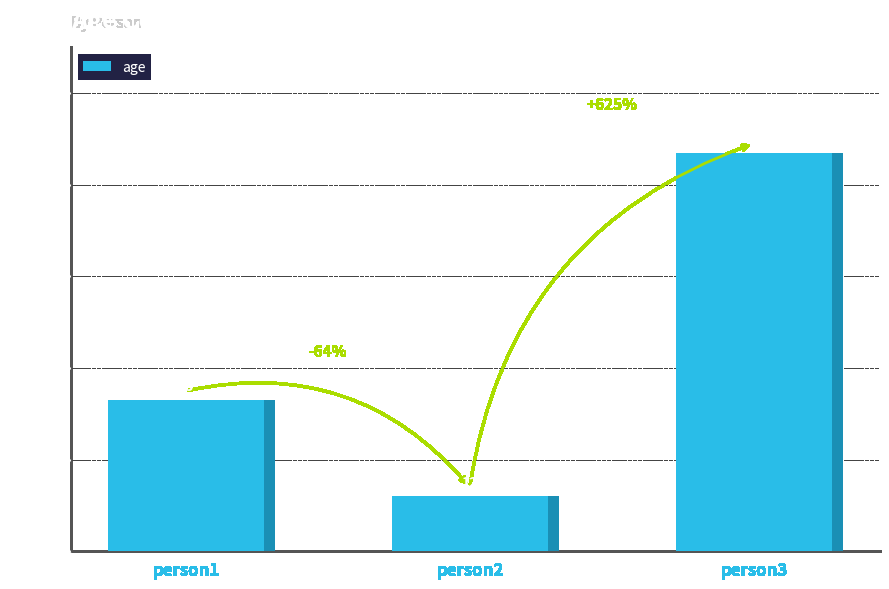

How many values are between 12 and 87?

3